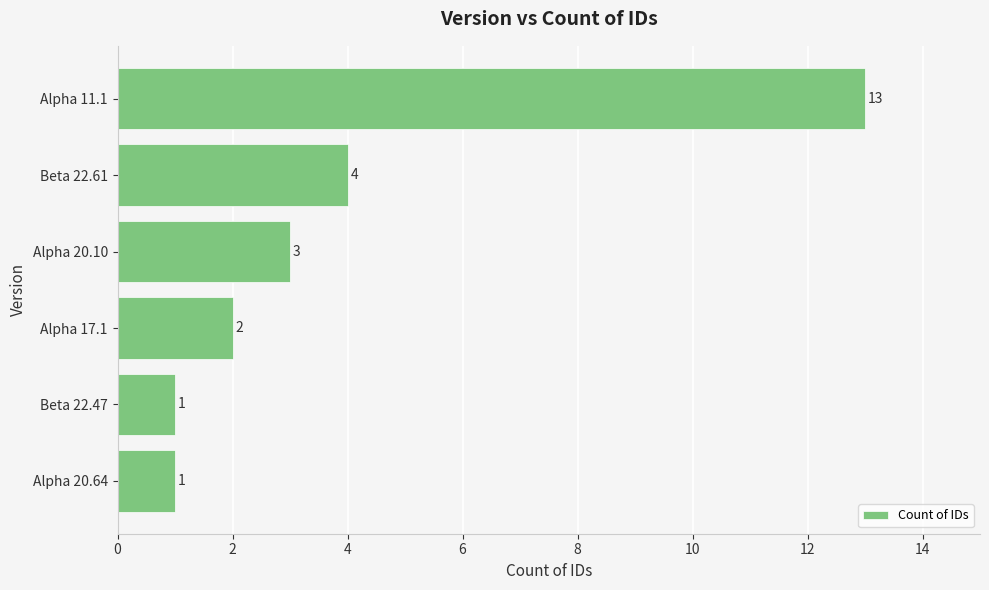

The value at Beta 22.61 is 4. True or false?

True